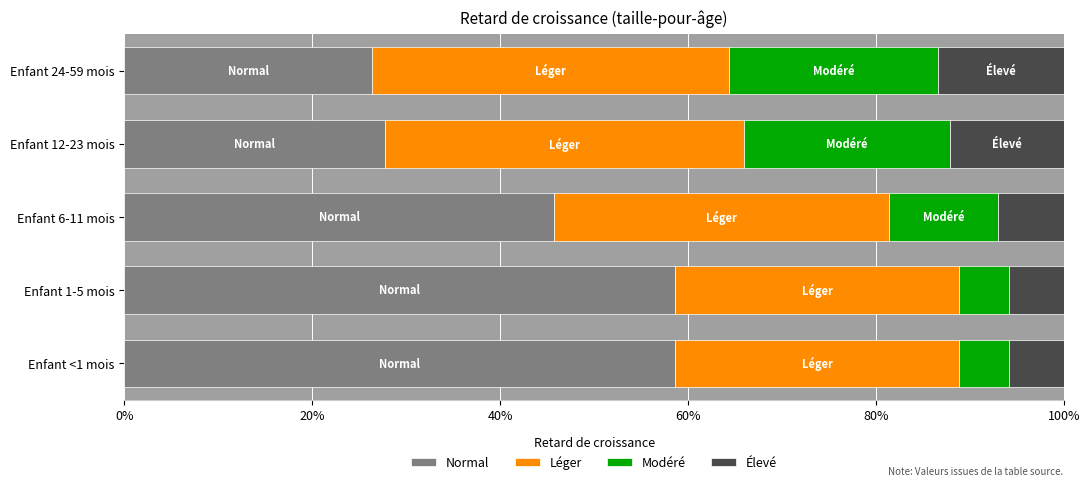

Count the number of data series in this chart.

4